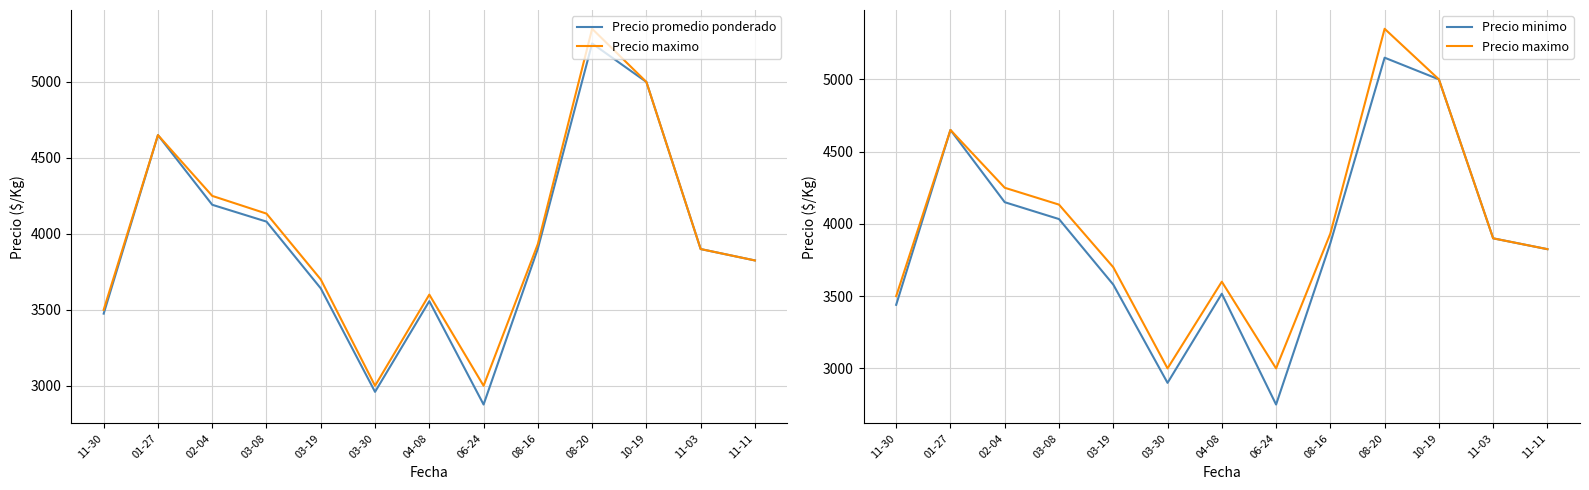

Reading left to right, what are all the values shown in this chart?

Precio promedio ponderado: 3474.8	4650.0	4191.5	4080.7	3641.2	2960.0	3557.0	2876.5	3902.7	5253.5	5000.0	3900.0	3825.0
Precio maximo: 3500.0	4650.0	4250.0	4133.3	3700.0	3000.0	3600.0	3000.0	3933.3	5350.0	5000.0	3900.0	3825.0
Precio minimo: 3440.0	4650.0	4150.0	4033.3	3580.0	2900.0	3516.7	2750.0	3866.7	5150.0	5000.0	3900.0	3825.0